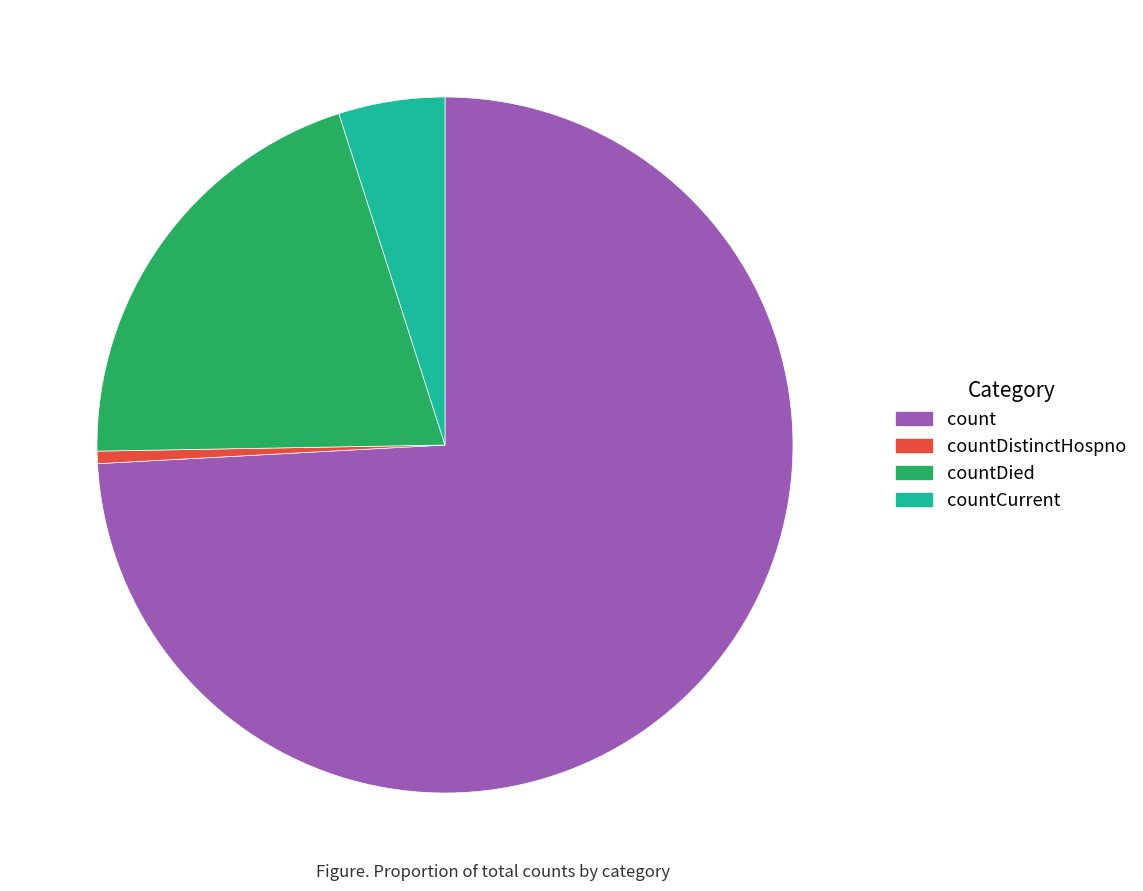

Which slice is the largest?

count